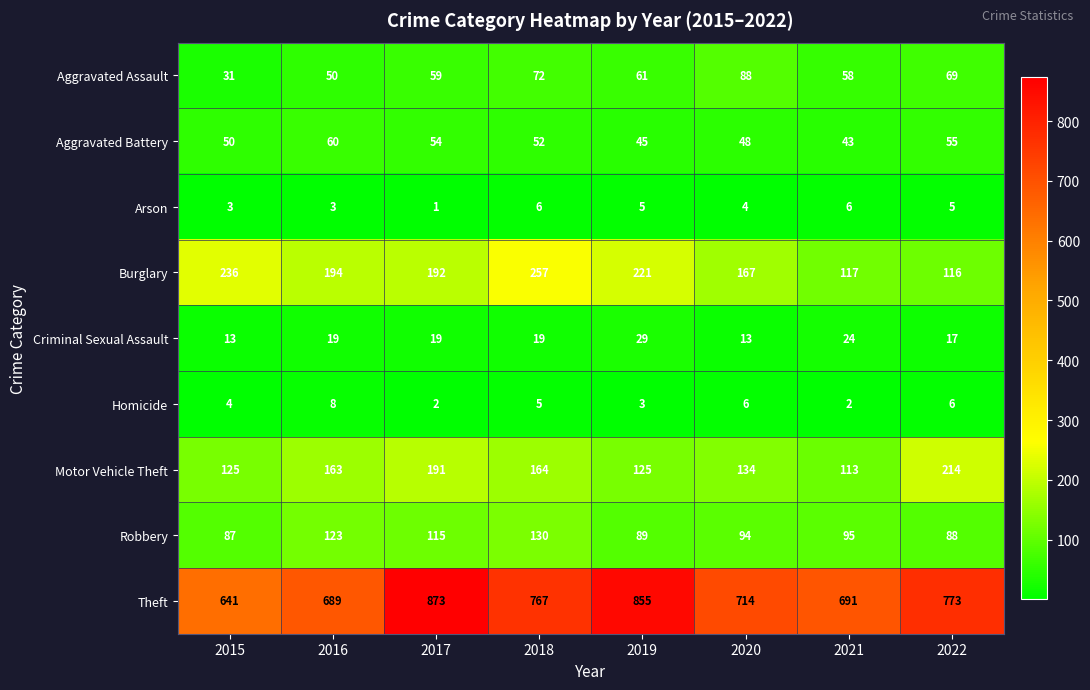

How many categories are shown in the chart?

8